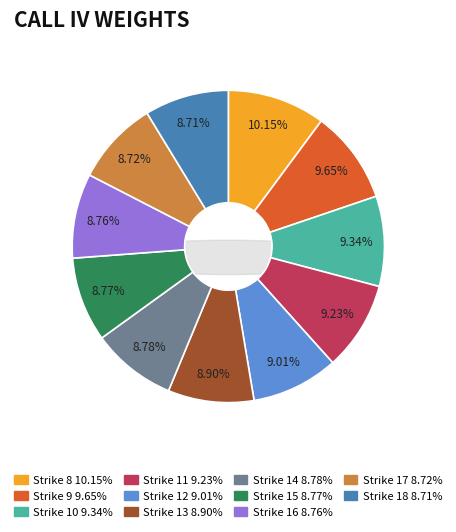

How many segments does this pie chart have?

11